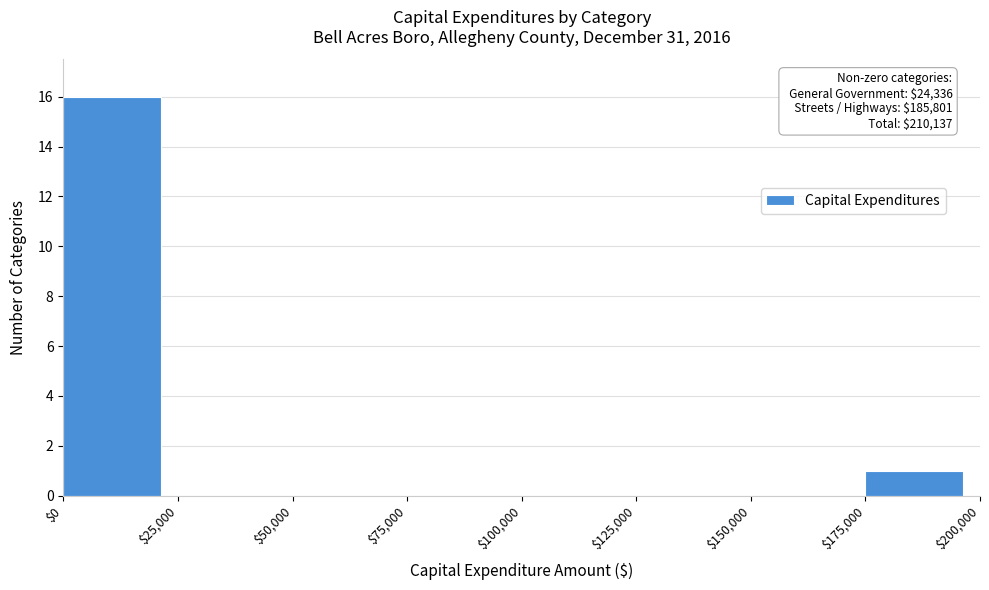

Over which range of the x-axis is the bar tallest?

$0 to $25,000